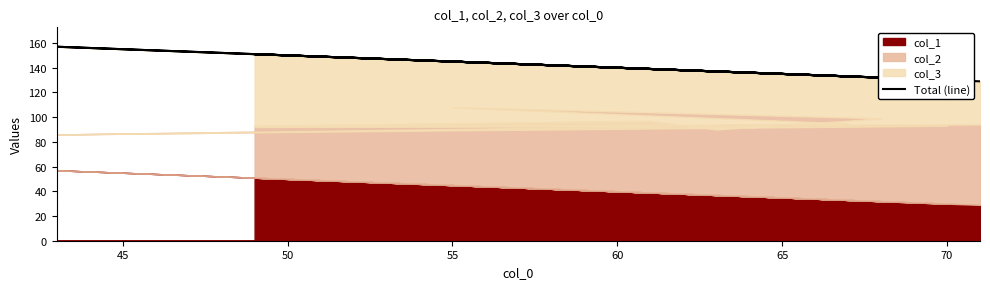

What is the smallest value displayed?

129